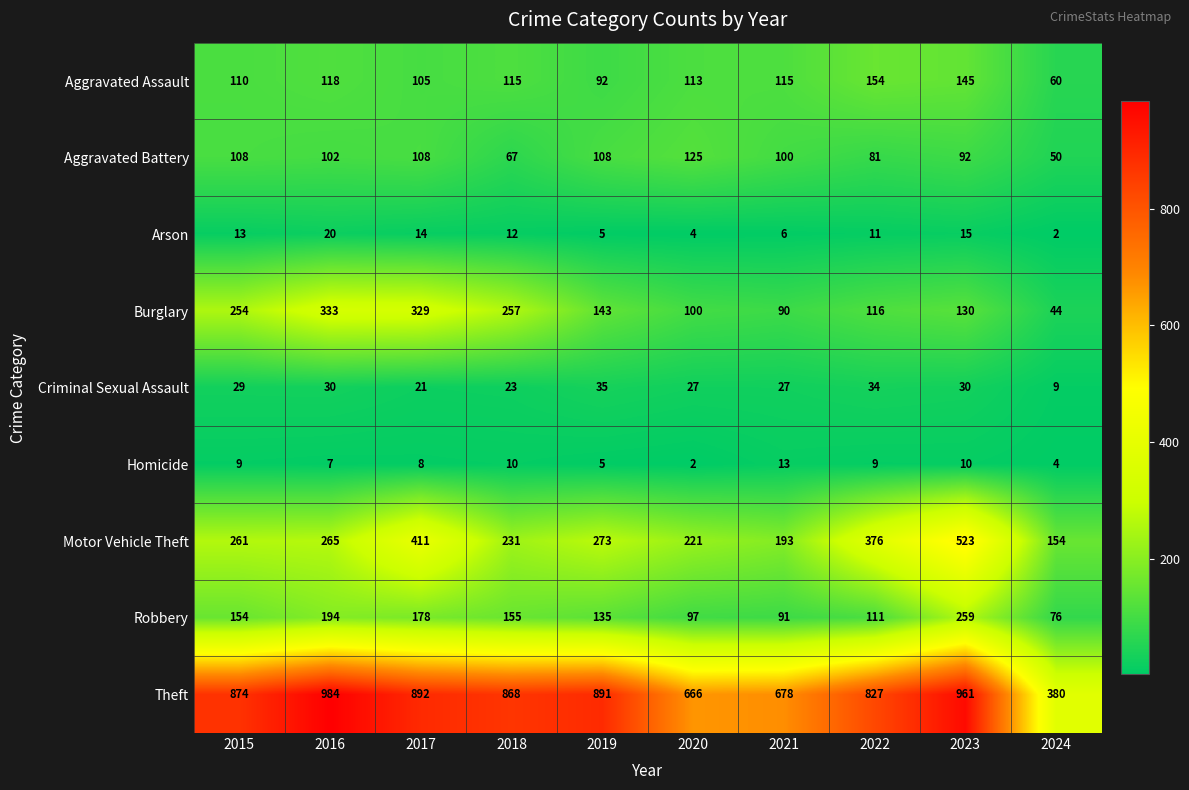

Where does the Burglary series first go above 143?

2015